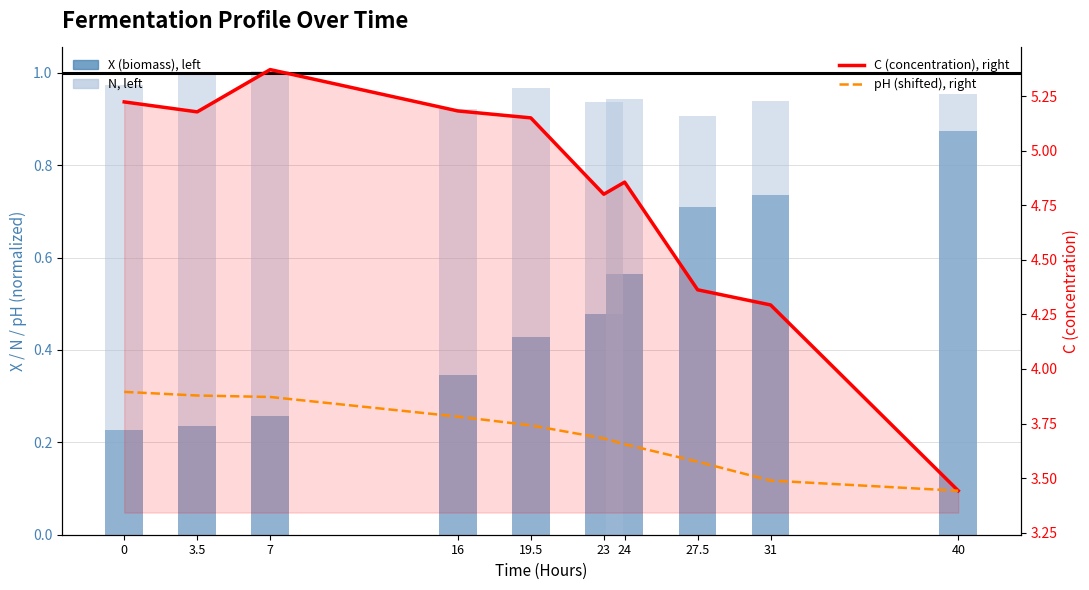

Read the N value at 7.

1.0